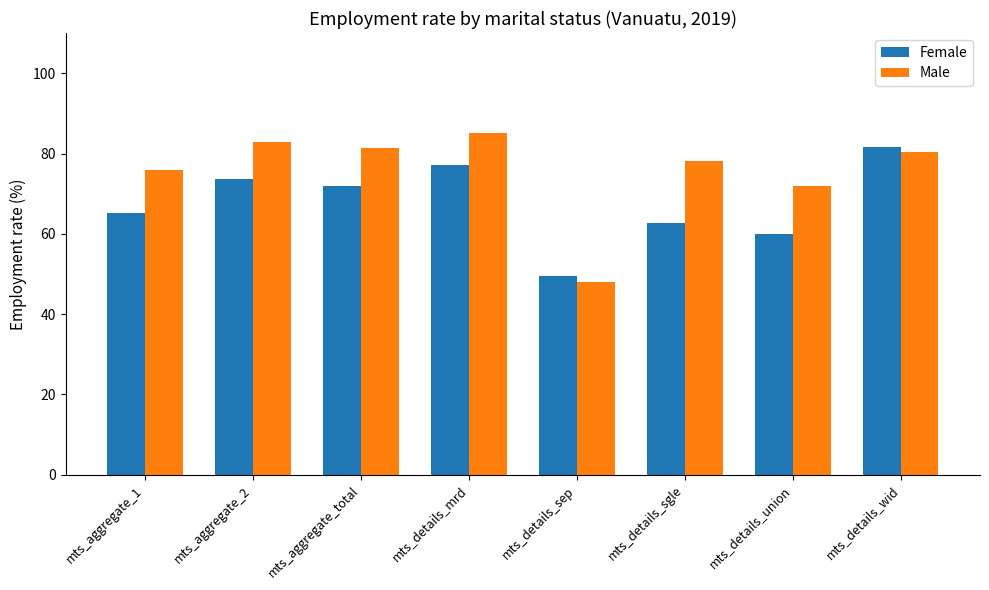

Reading right to left, what are all the values shown in this chart?

Female: 81.6	60.1	62.6	49.4	77.1	71.9	73.8	65.2
Male: 80.3	71.9	78.2	48.0	85.1	81.3	82.8	76.0